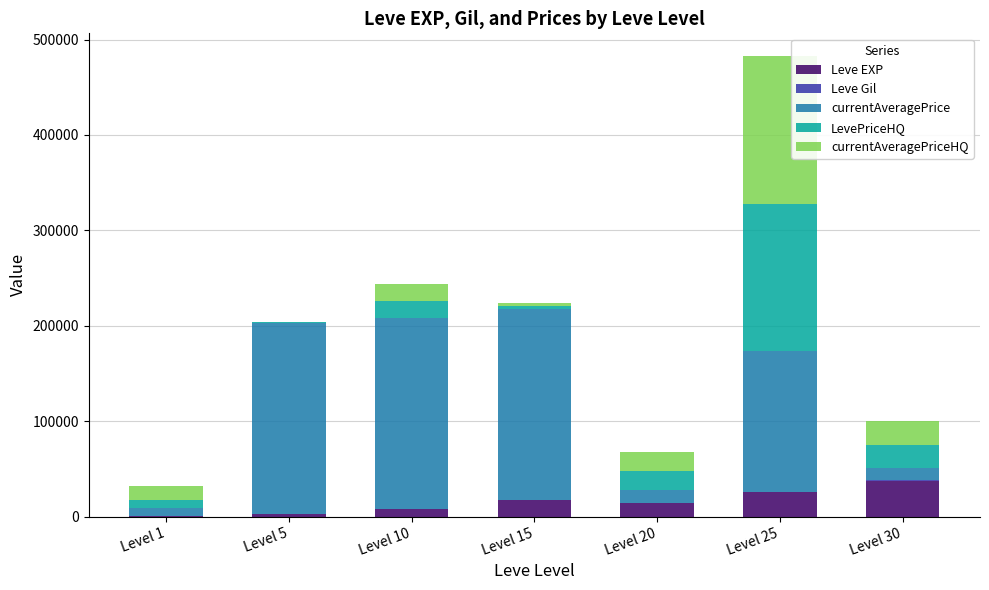

At which label does Leve EXP reach its peak?

Level 30